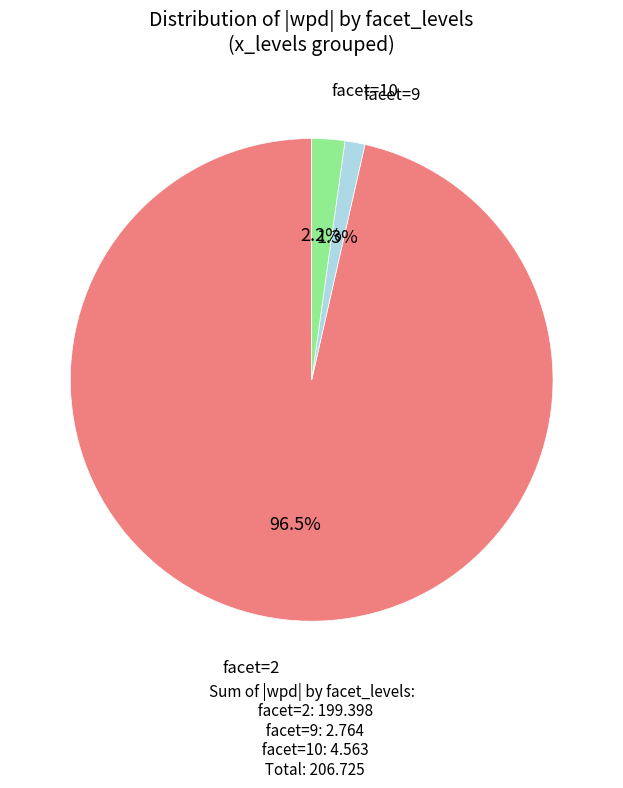

Is there any slice that represents more than half of the pie?

Yes